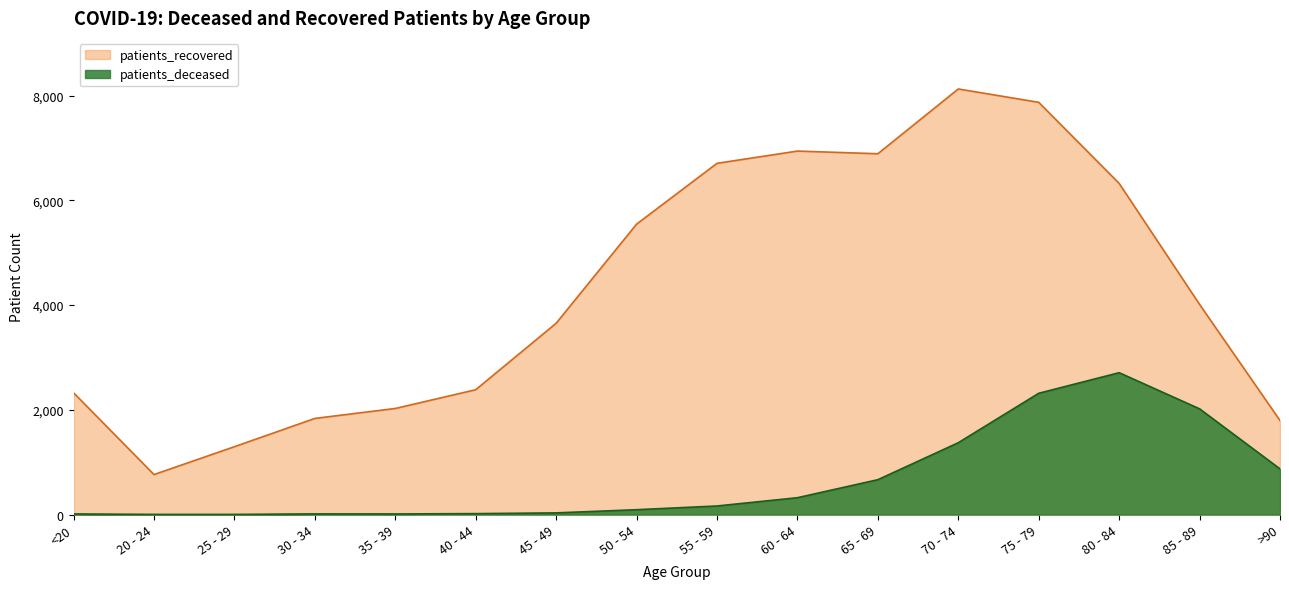

What is the approximate value of patients_deceased at 80 - 84, to the nearest 50?

2700